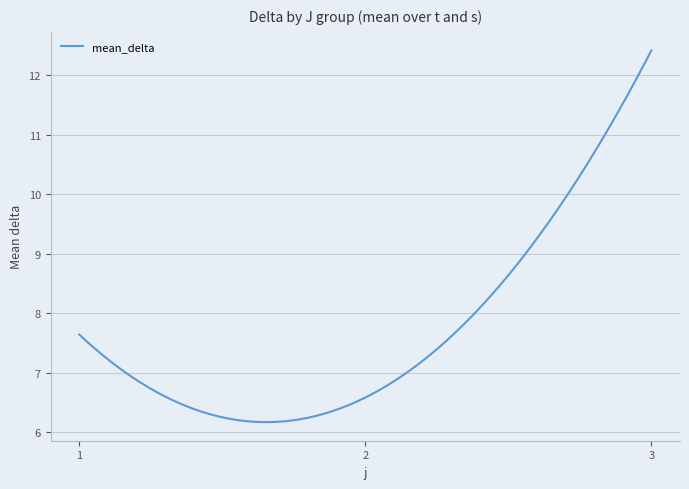

What is the maximum value shown in the chart?

12.4